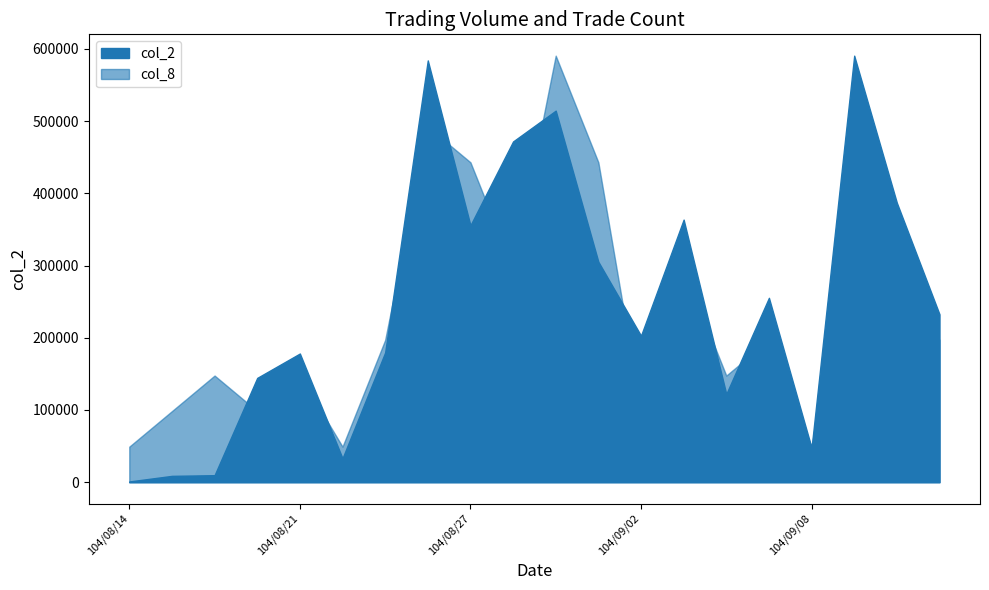

What is the minimum value for col_2?

1020